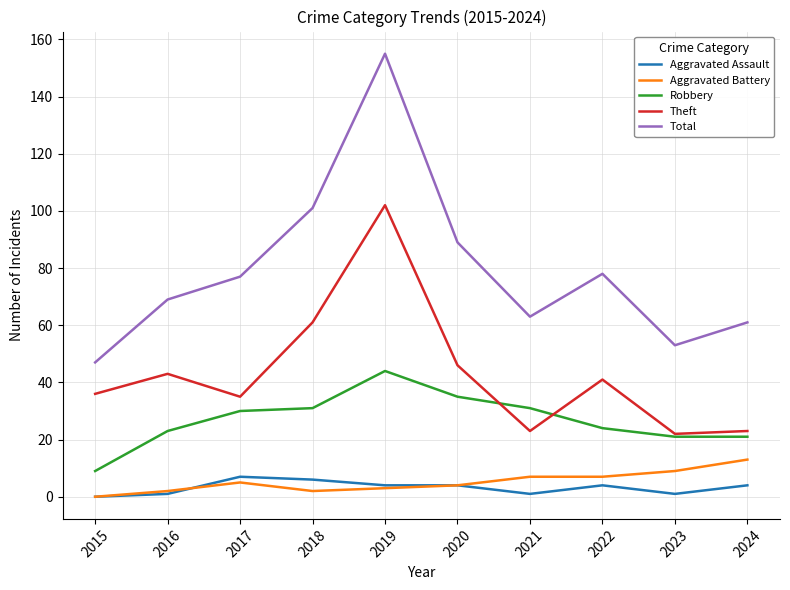

What is the total value across all series at 2019?

308